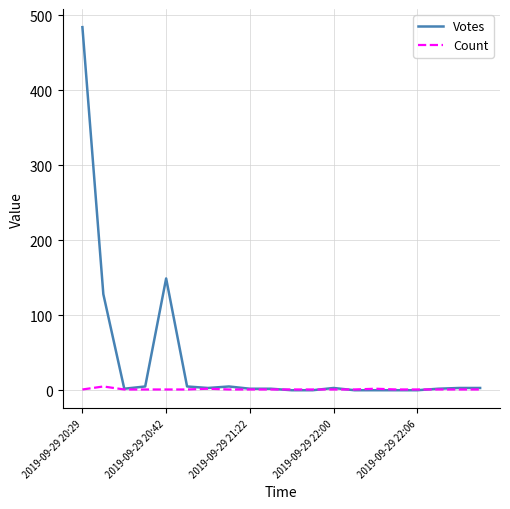

What is the greatest value displayed?

484